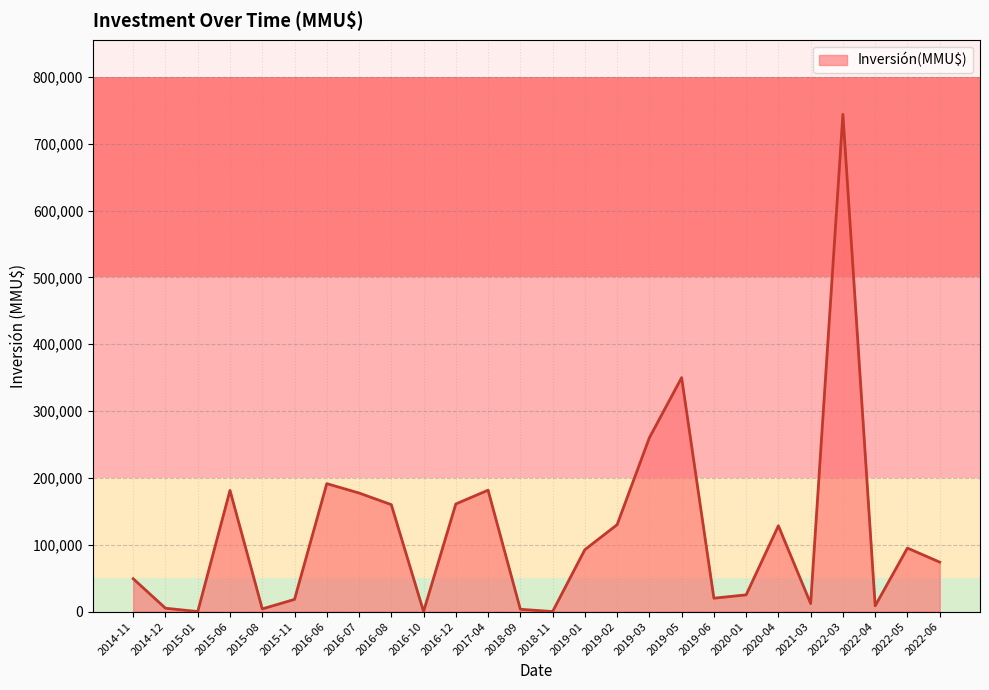

Read the value at 2019-05, to the nearest 50.

350000